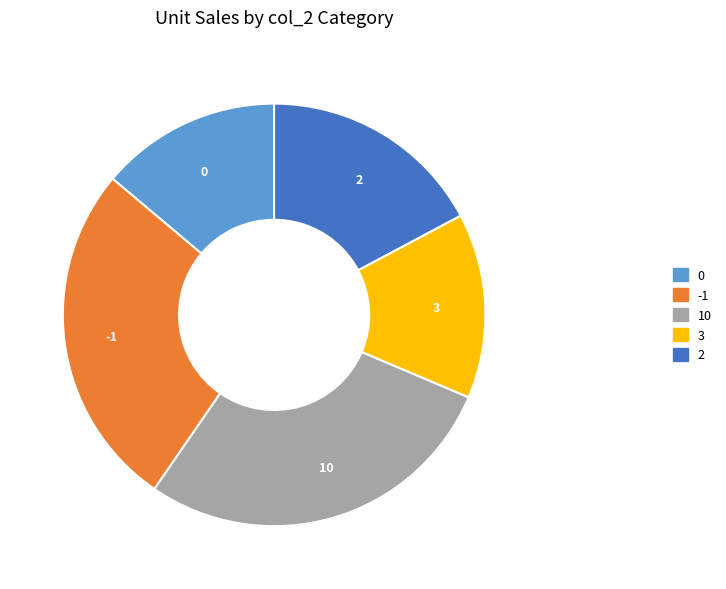

Is there any slice that represents more than half of the pie?

No